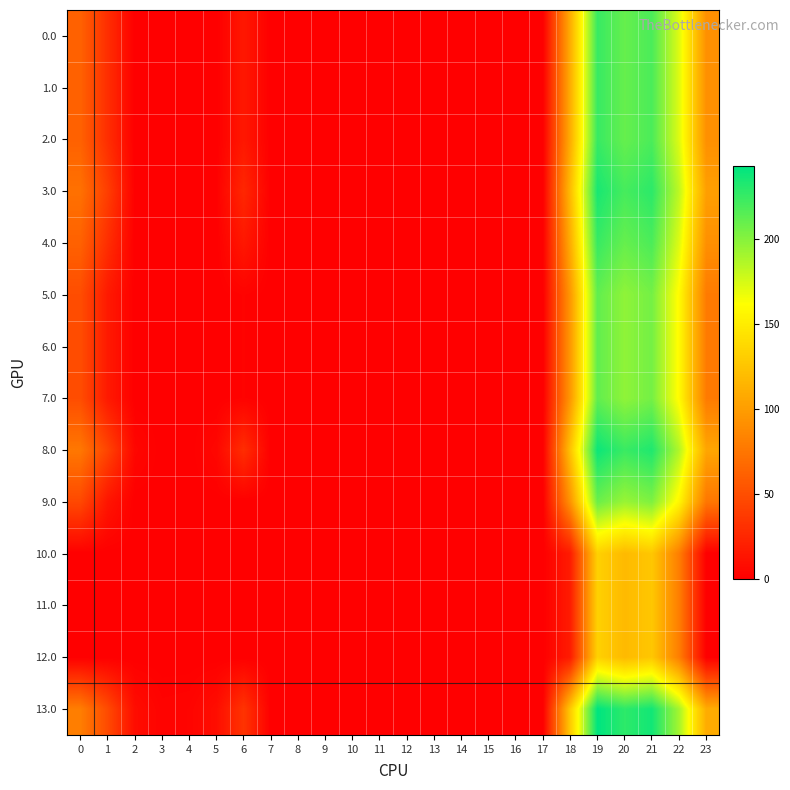

Which series has the widest spread of values?

13.0